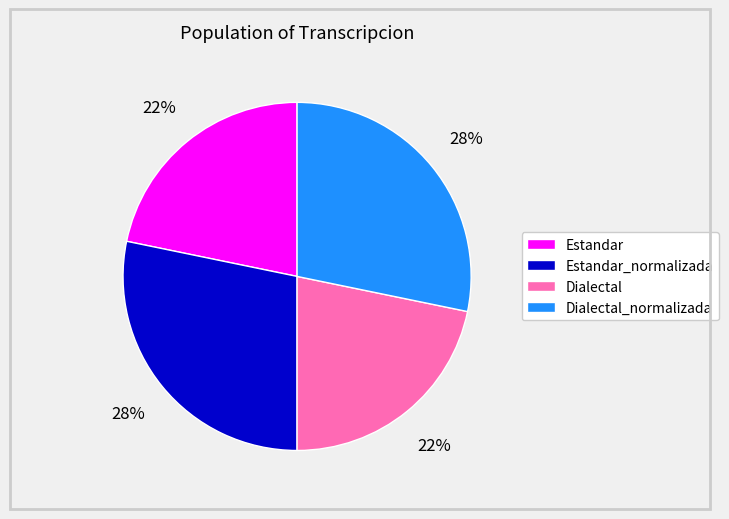

To the nearest percent, what portion does Dialectal_normalizada represent?

28%